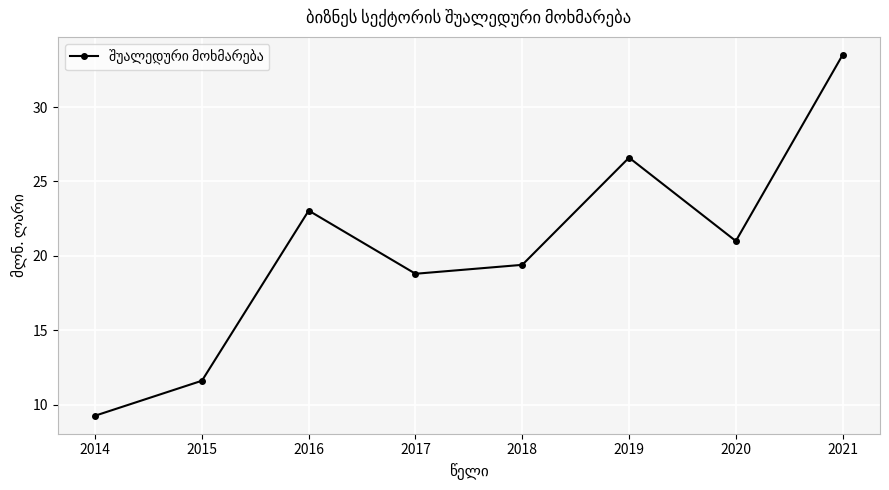

True or false: the data has more than 2 interior local peaks.

False